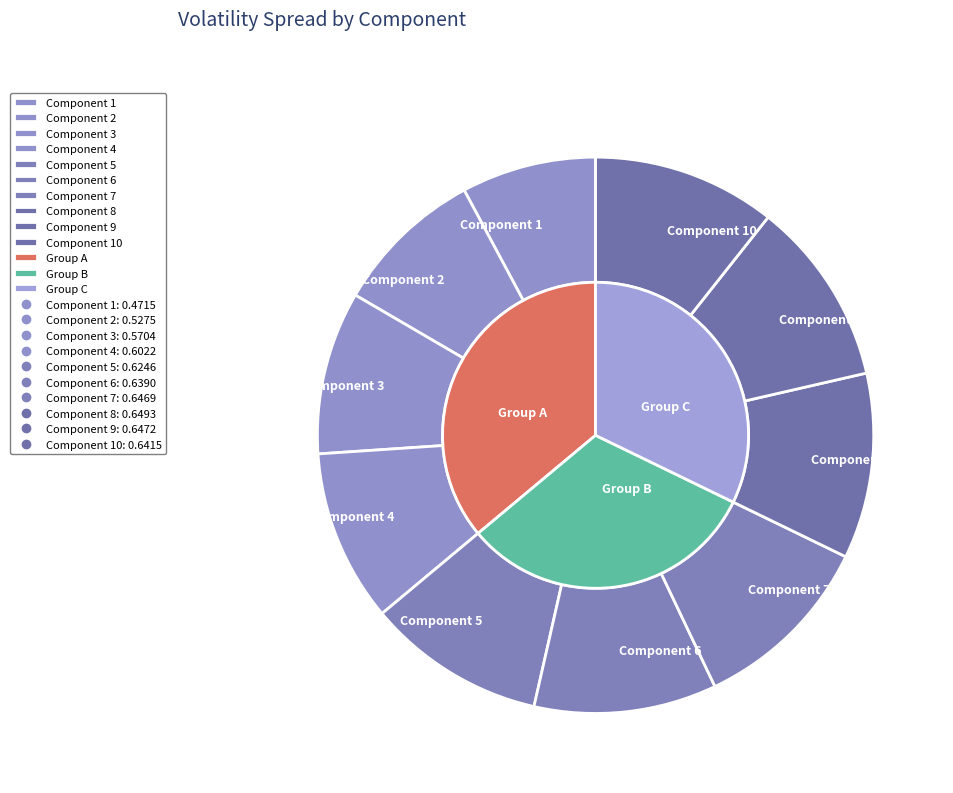

How many slices are in this pie chart?

10